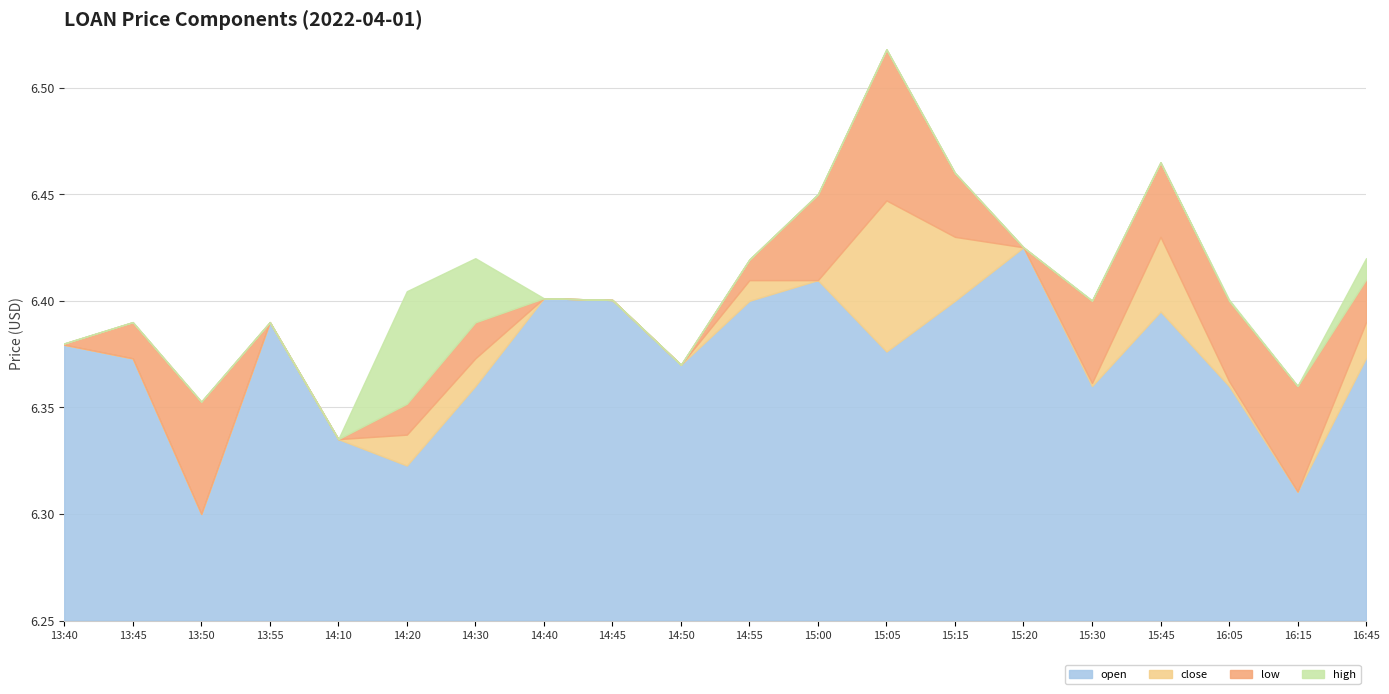

At which category is the sum across all series the highest?

15:05